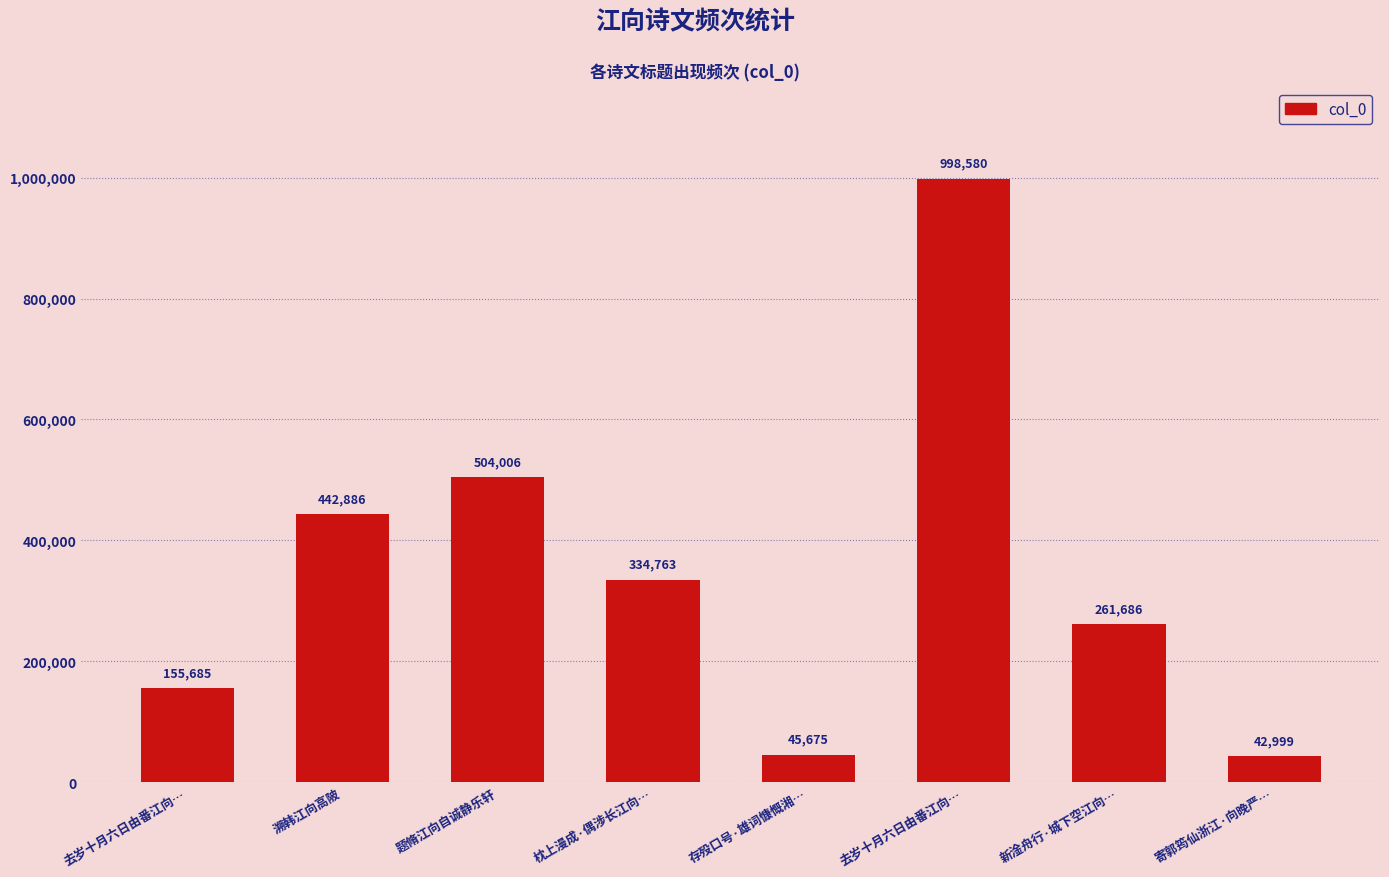

How many series are shown in this chart?

1